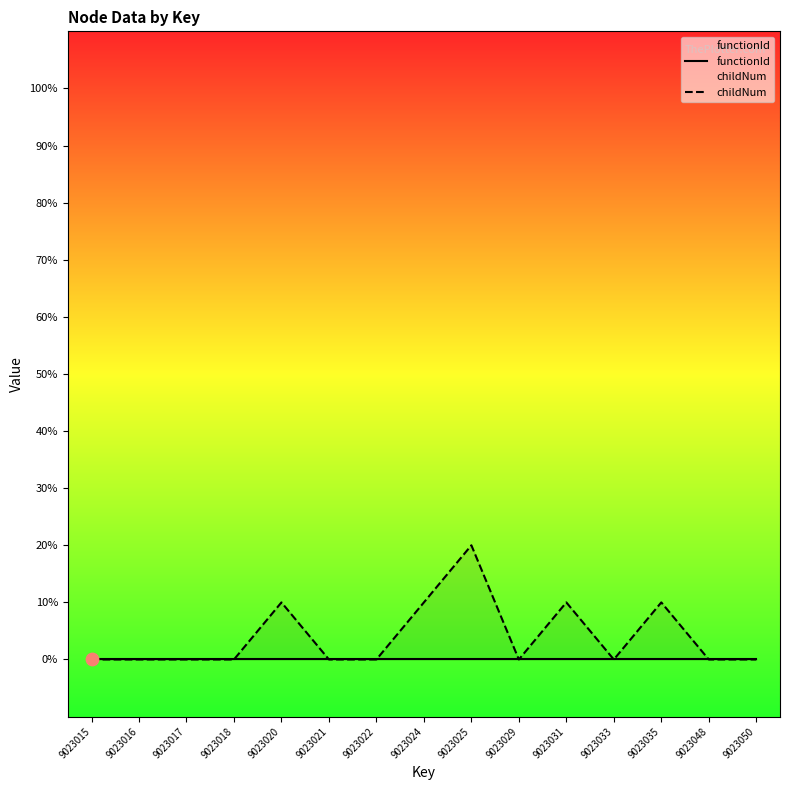

At how many categories does at least one series exceed 1?

1